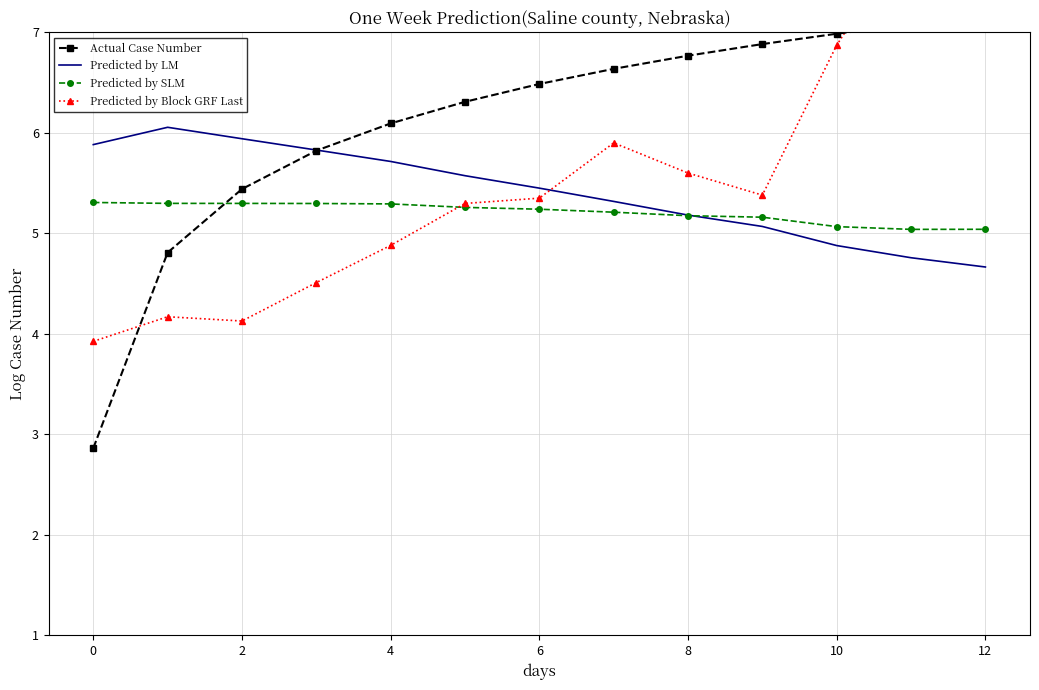

True or false: Predicted by LM and Actual Case Number intersect in this chart.

True